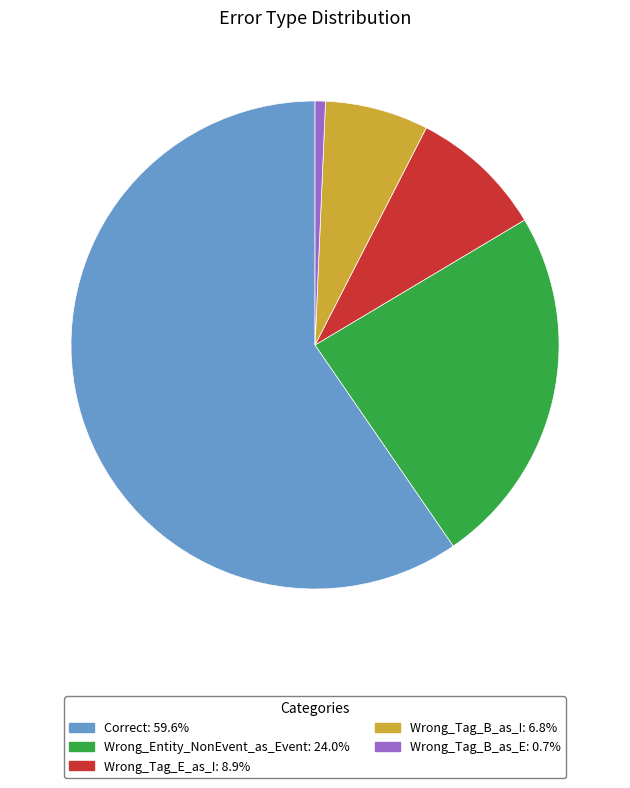

Is there any slice that represents more than half of the pie?

Yes